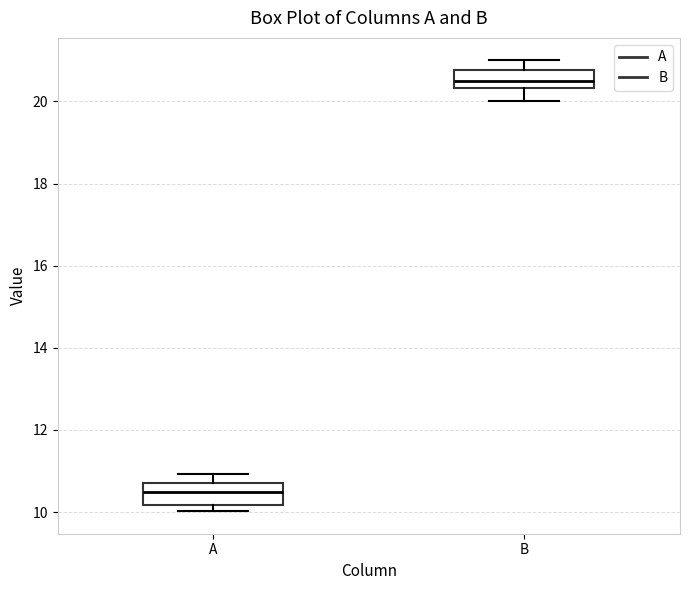

Reading left to right, read every box against the y-axis: the position of its median line, the range the box covers, and the ends of its whiskers. The values are not printed on the chart, so give them approximately, as read against the axis.

A: median 10.4, box 10.2 to 10.8, whiskers 10.0 to 11.0
B: median 20.6, box 20.4 to 20.8, whiskers 20.0 to 21.0